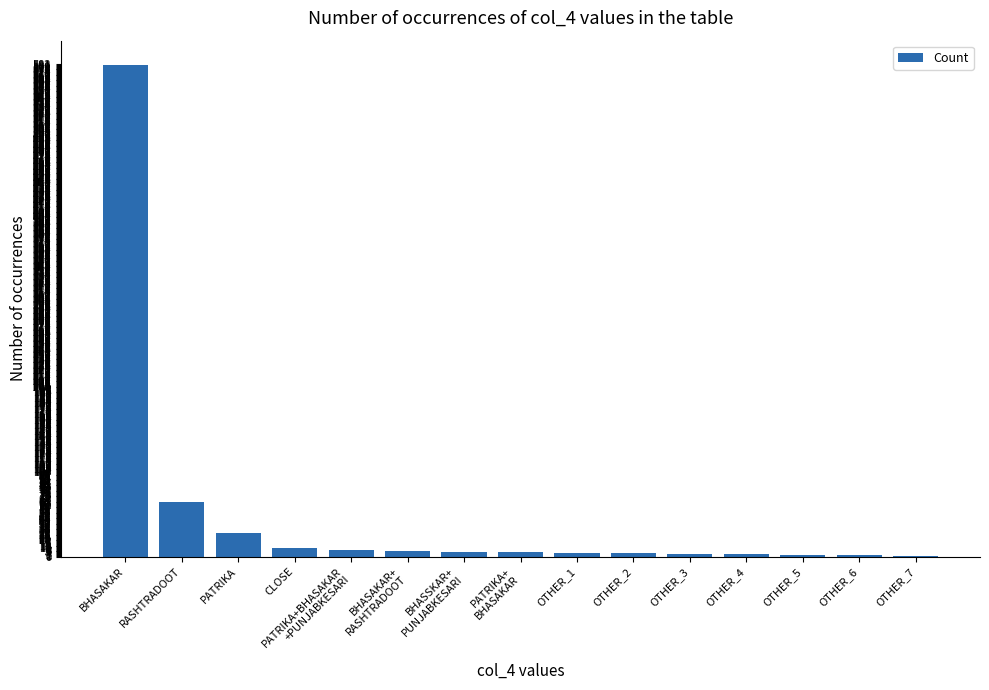

The value at RASHTRADOOT is 96. True or false?

False